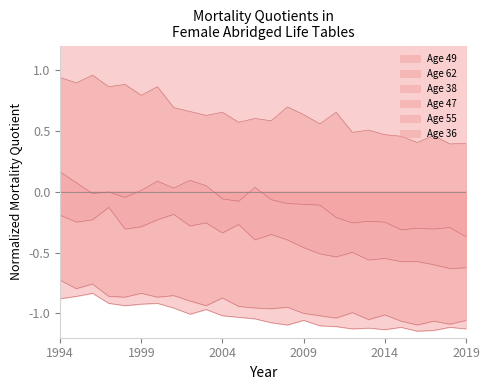

The Age 55 series shows 0.3 at 2017. True or false?

False